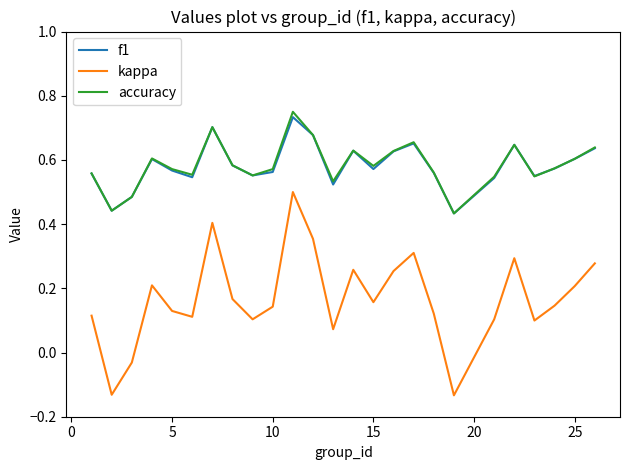

True or false: kappa and accuracy intersect in this chart.

False